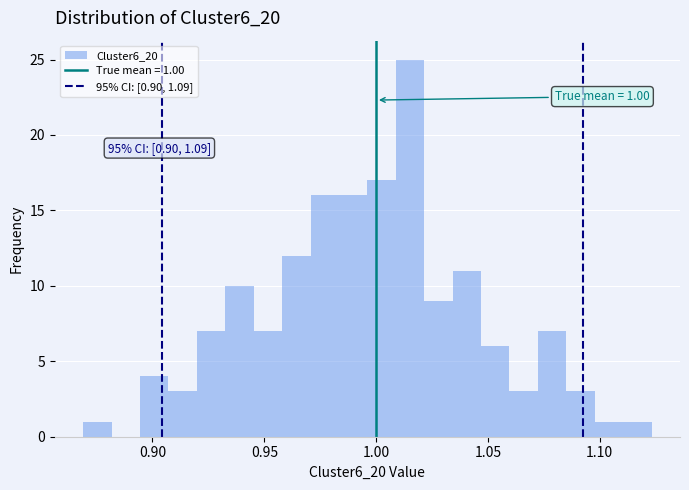

Read against the x-axis, roughly where is the centre of the tallest bar?

1.015